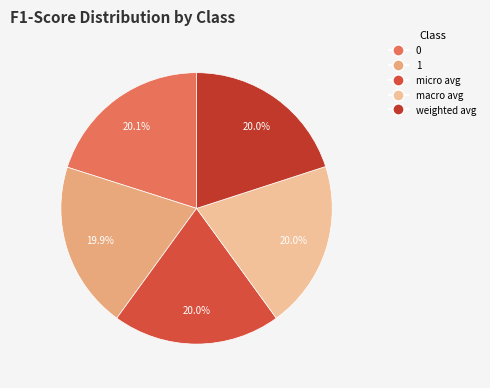

How many segments does this pie chart have?

5